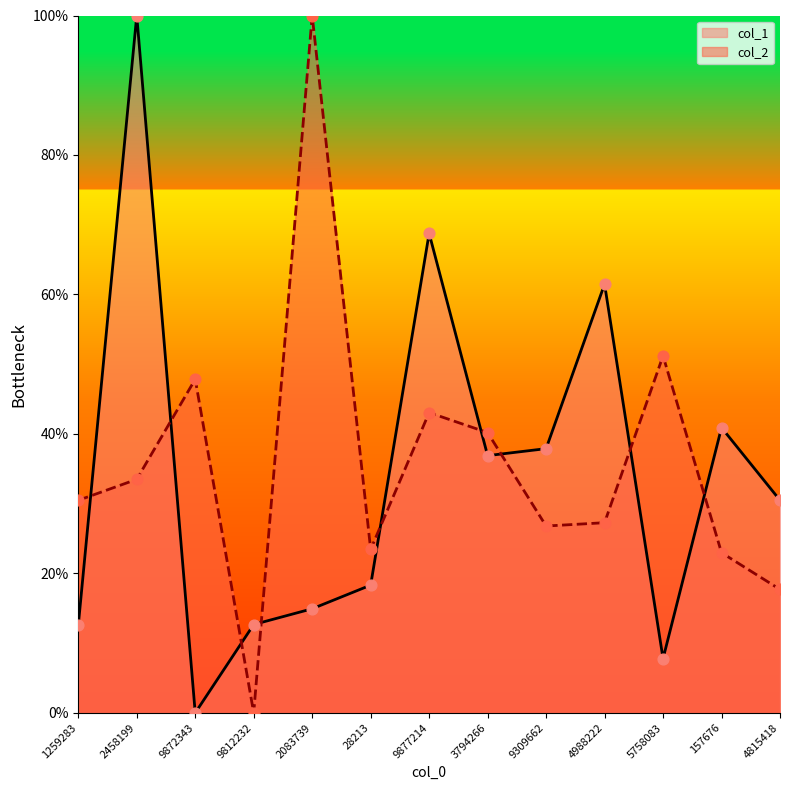

Which series has the largest total across all categories?

col_2